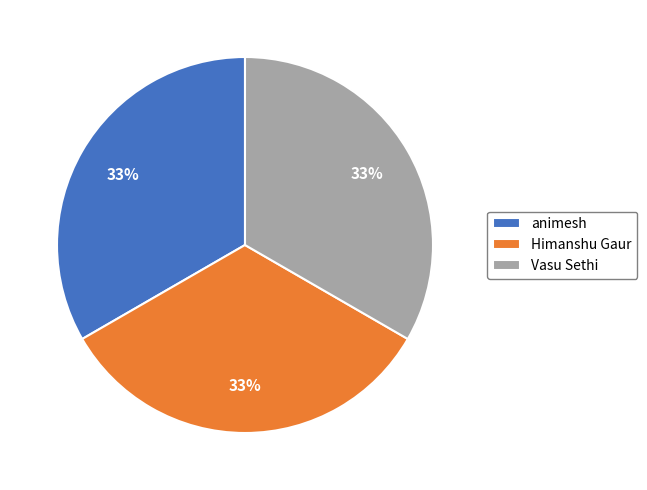

Is there a majority slice in this chart?

No